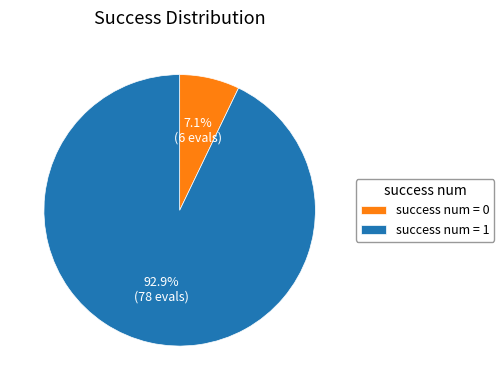

How much of the chart is everything except success num = 0?

92.9%